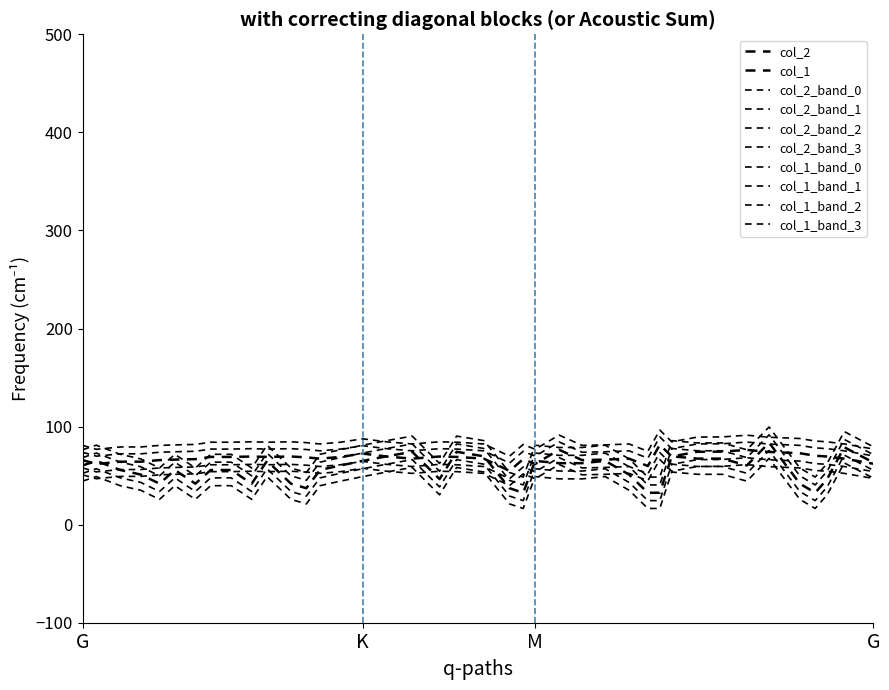

Does the chart have visible grid lines?

No